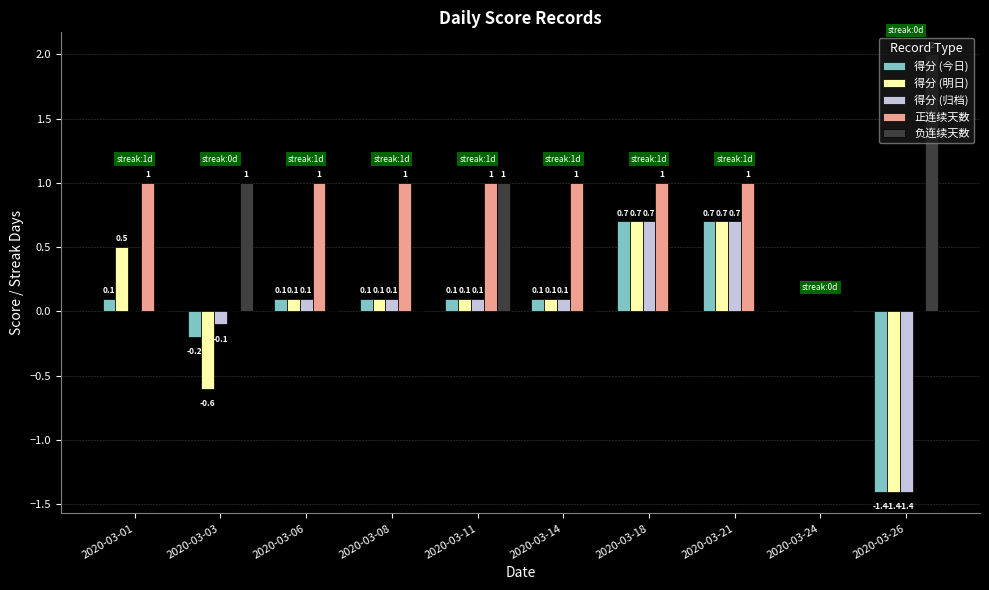

What is the average value of the 正连续天数 series?

0.7